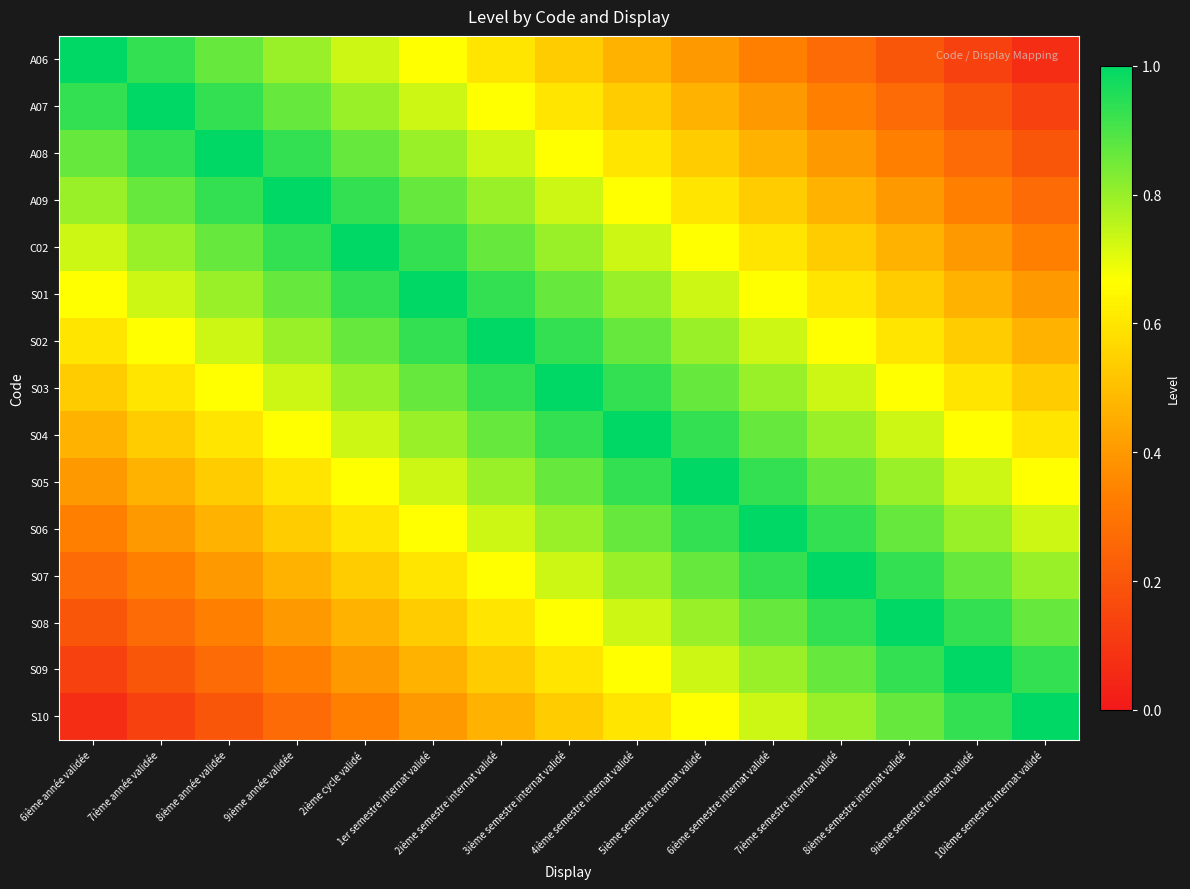

At how many categories does at least one series exceed 0?

15